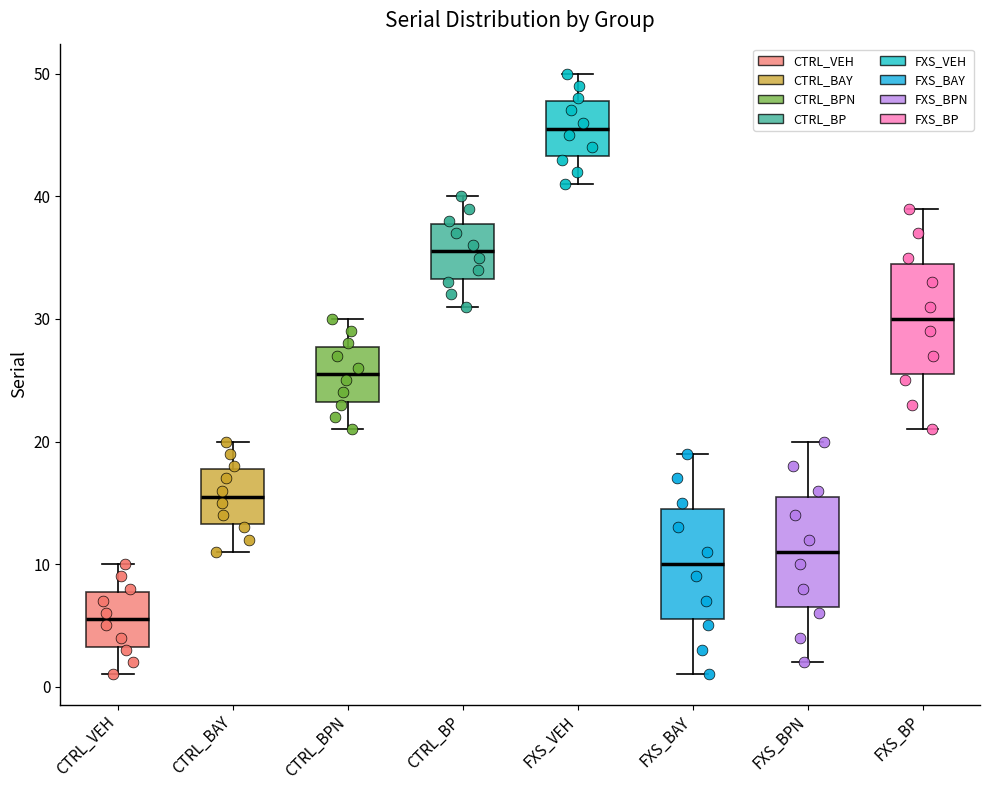

Where does the lower whisker of the box for FXS_BAY end on the y-axis? The values are not printed on the chart, so give them approximately, as read against the axis.

1